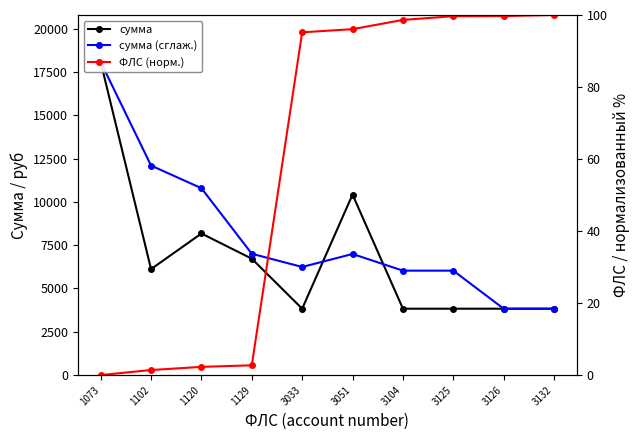

Rank the series by their maximum value, from highest to lowest.

сумма, сумма (сглаж.), ФЛС (норм.)